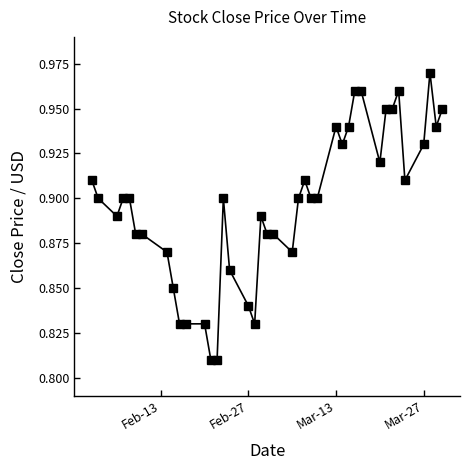

True or false: there are more than 2 points higher than both neighbors.

True